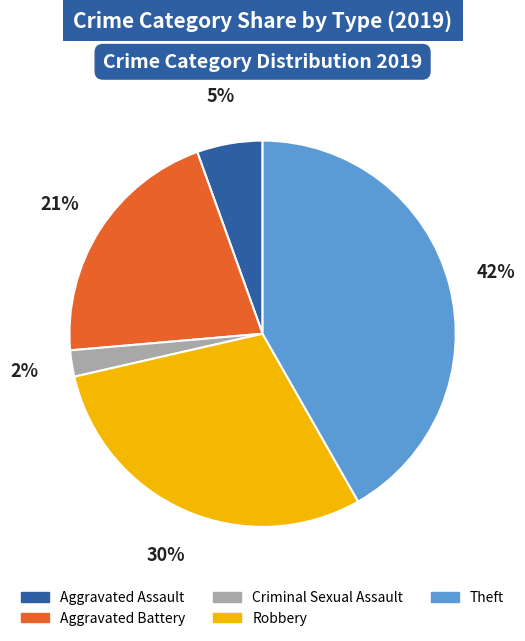

Between Robbery and Criminal Sexual Assault, which is larger?

Robbery